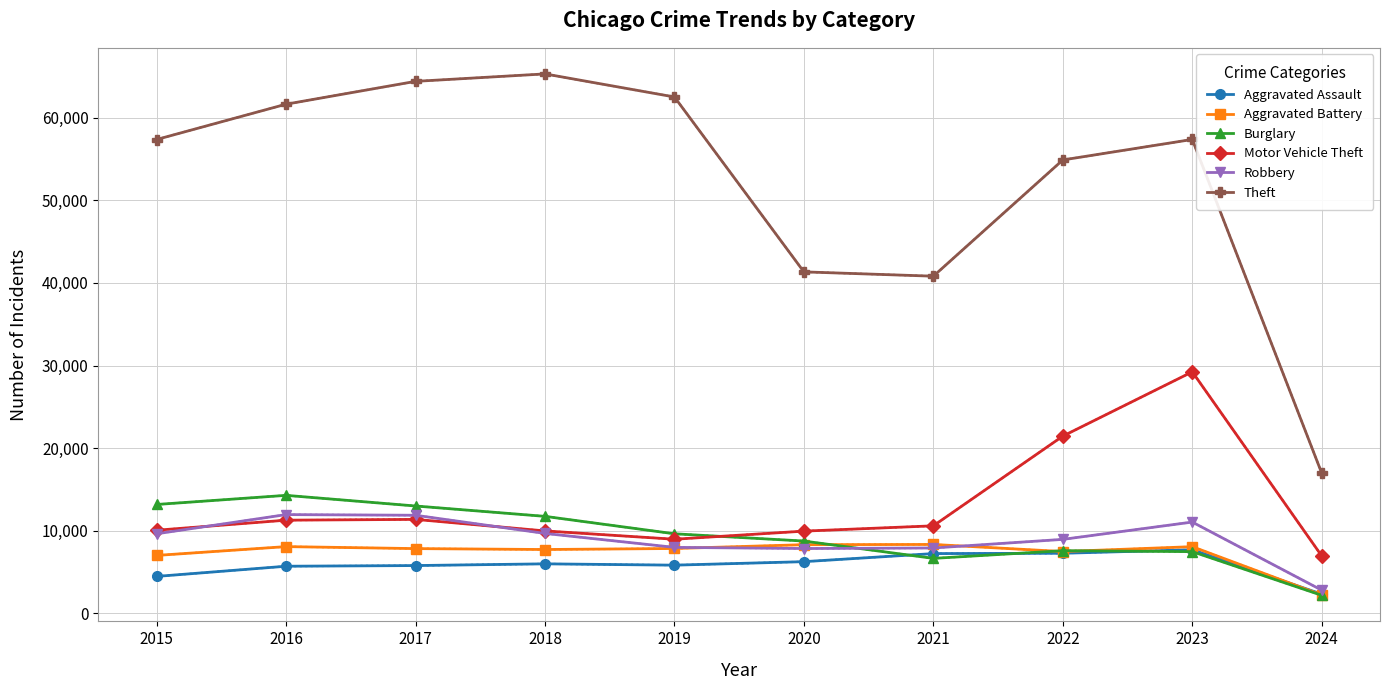

What is the total value across all series at 2024?

33502